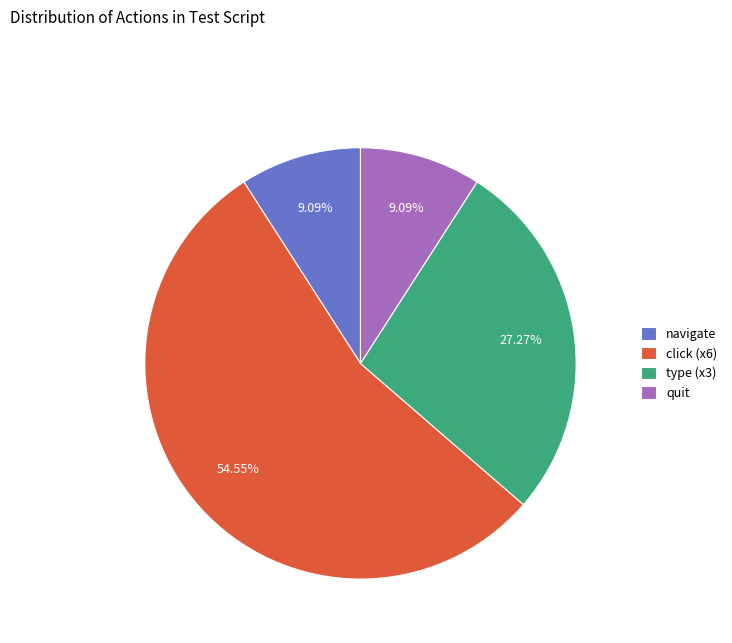

Between type (x3) and quit, which is larger?

type (x3)